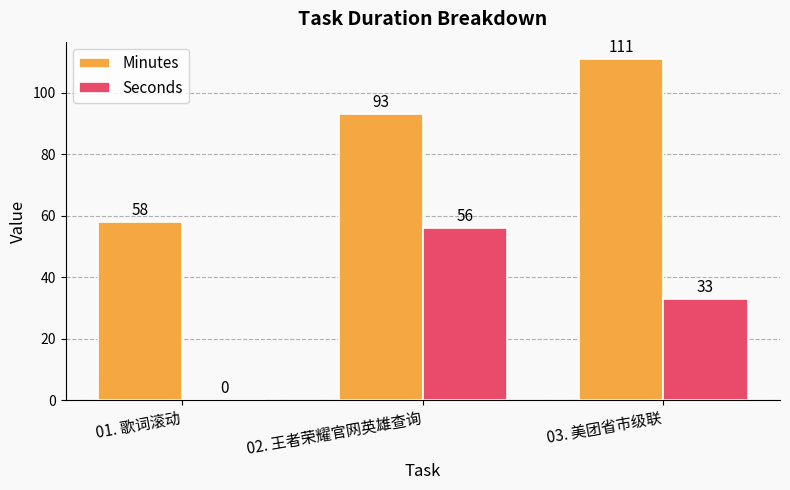

Which series has the largest total across all categories?

Minutes